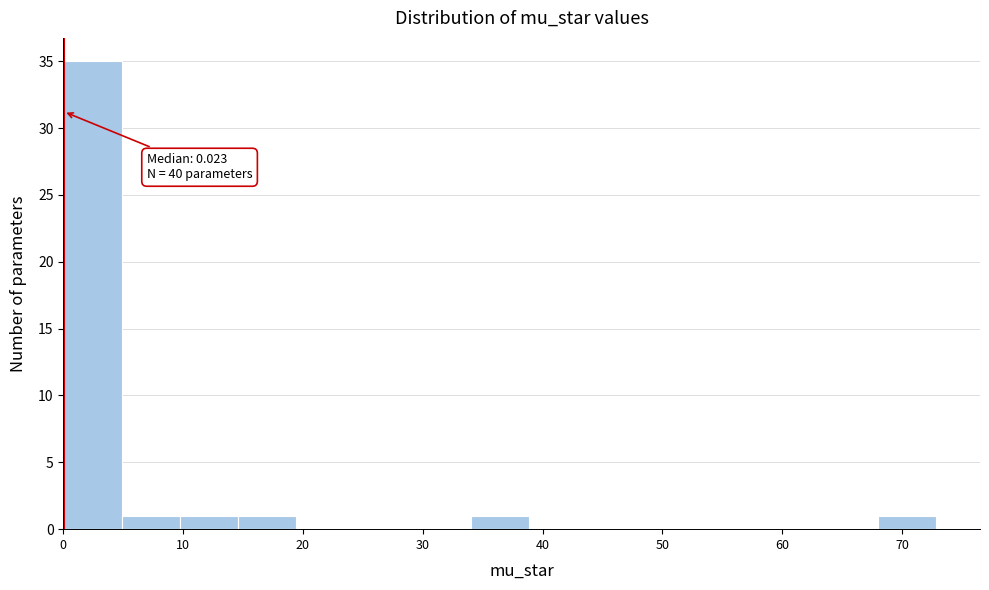

Over which range of the x-axis is the bar tallest?

0 to 5